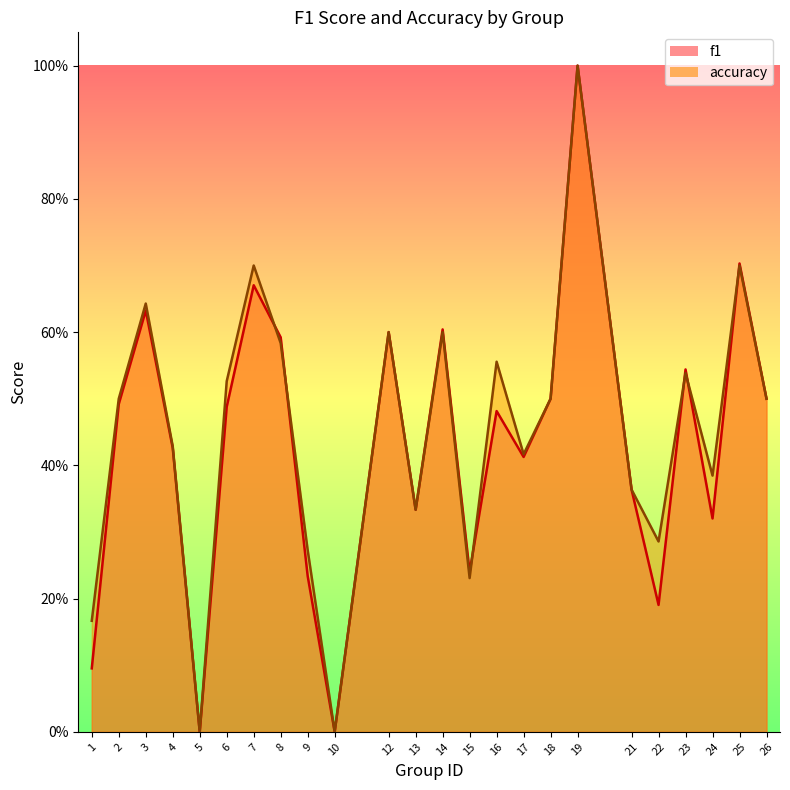

The value of f1 at 26 is 0.5. True or false?

True